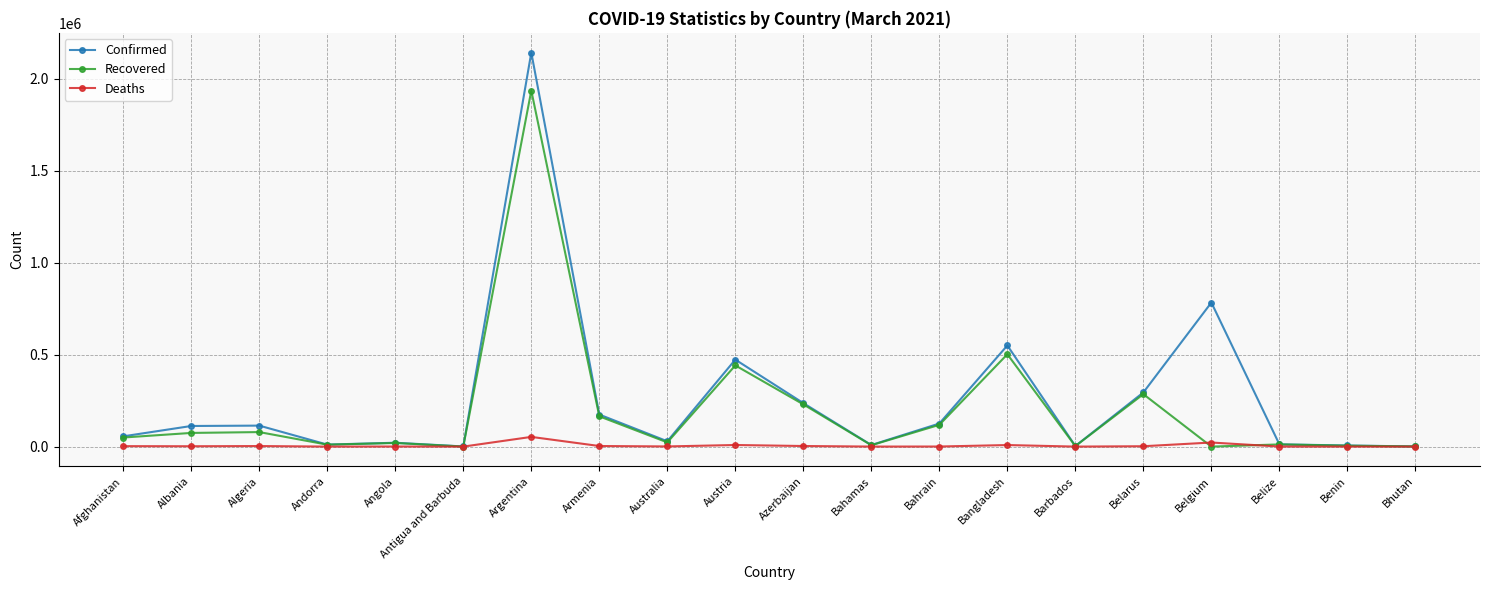

What is the label of the 11th point from the left?

Azerbaijan